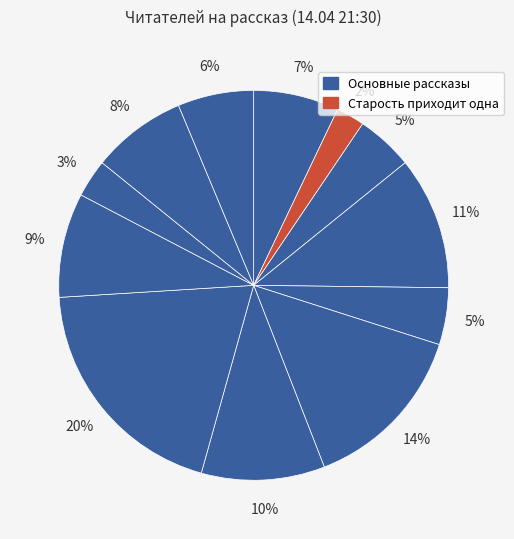

How many slices are in this pie chart?

12